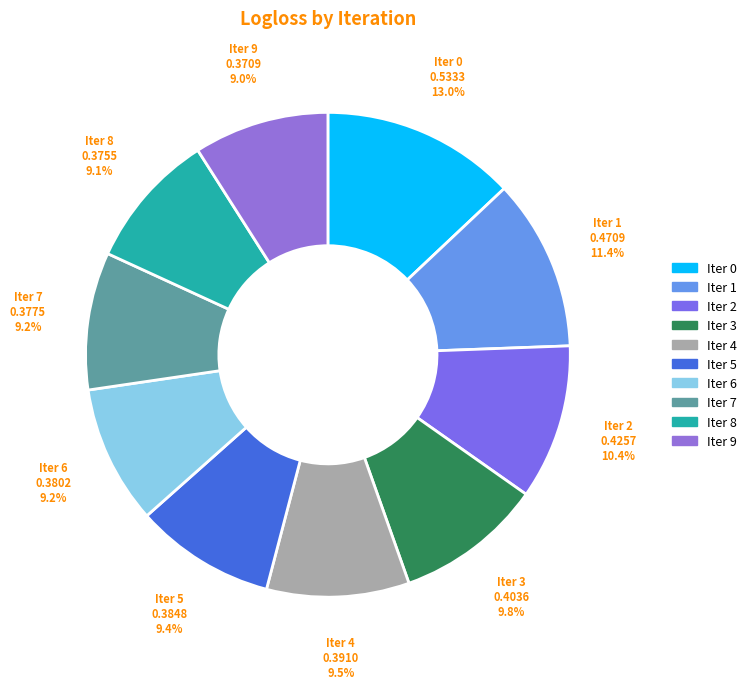

What percentage is NOT represented by Iter 6?

90.8%